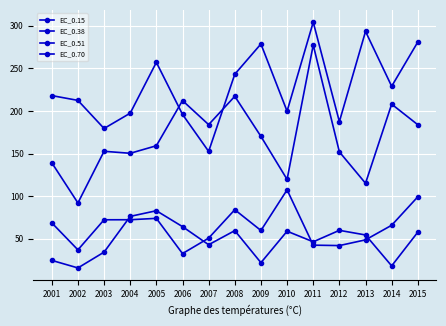

After their last crossing, which series has the higher values: EC_0.70 or EC_0.51?

EC_0.70